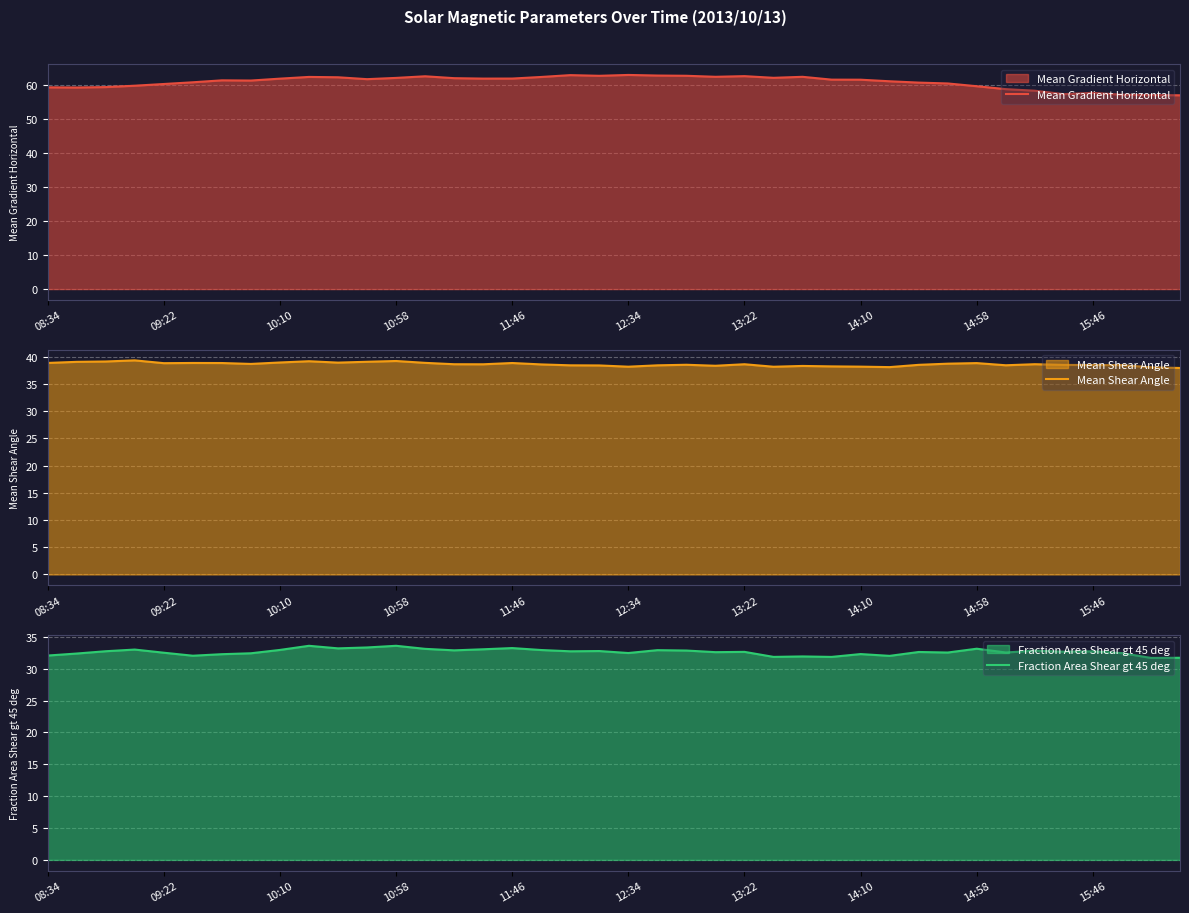

True or false: Fraction Area Shear gt 45 deg and Mean Gradient Horizontal cross at least once.

False